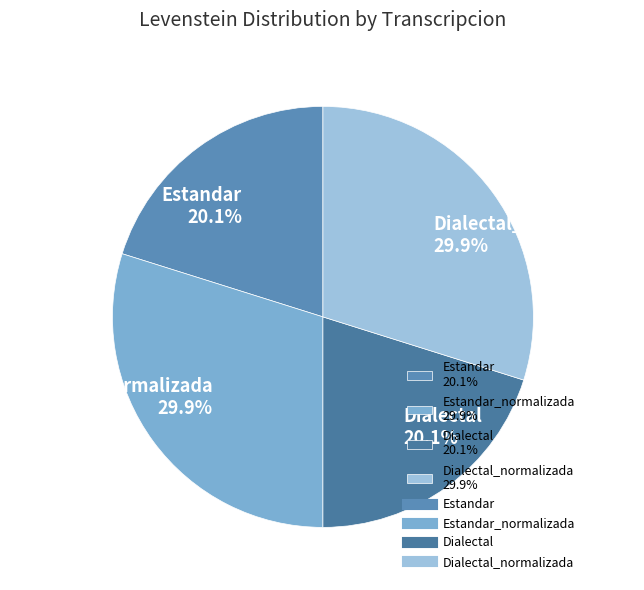

Approximately how many times larger is the value at Dialectal 20.1% compared to Estandar_normalizada 29.9%?

0.7